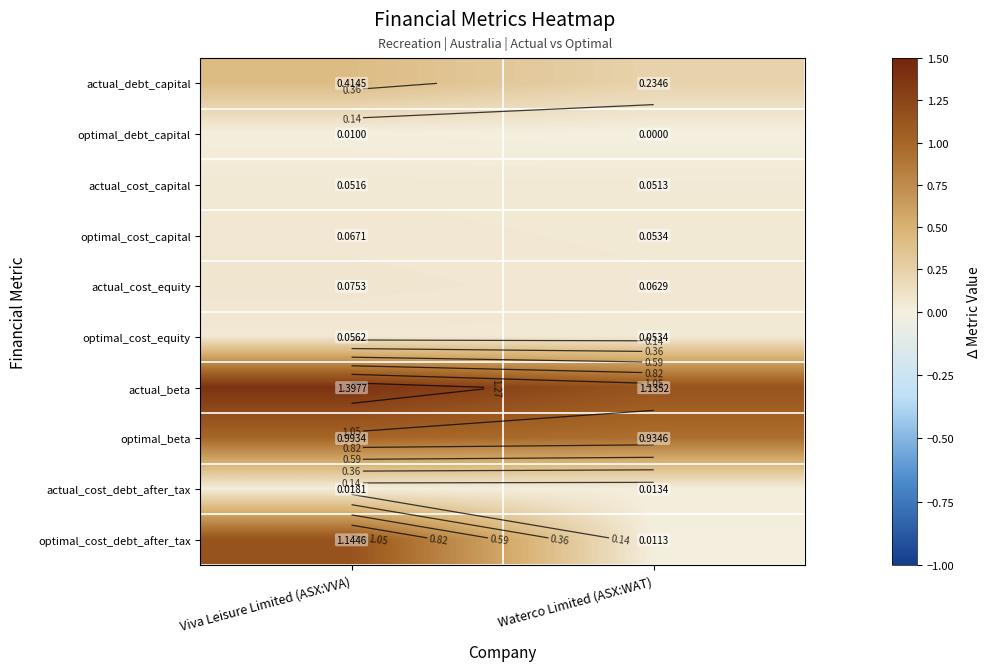

What is the average value of the optimal_cost_equity series?

0.1